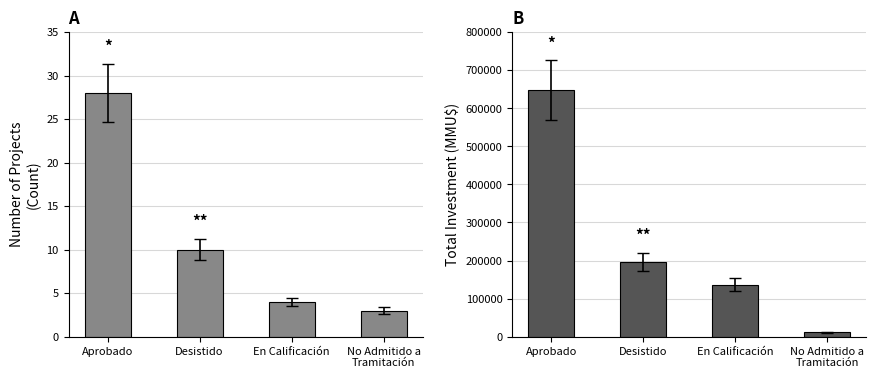

Reading left to right, transcribe all the data shown in this chart.

Count: 28	10	4	3
Investment (MMU$): 647786	197111	136560	11200